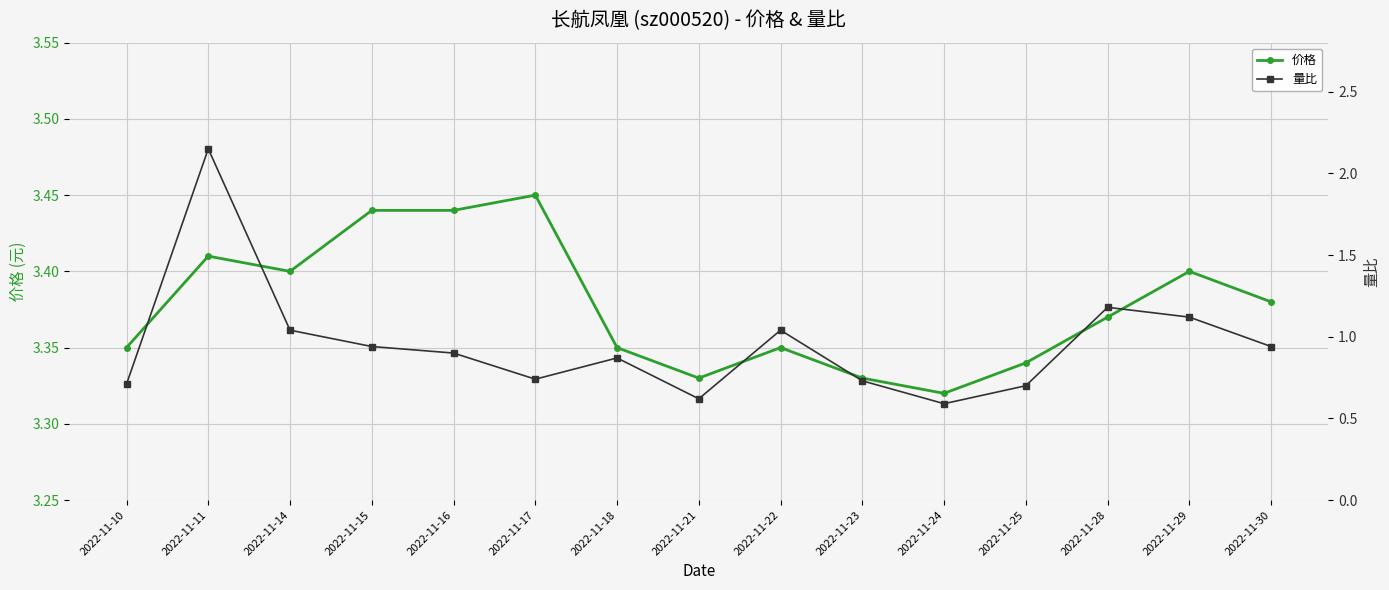

What is the approximate value of 价格 at 2022-11-14?

3.4